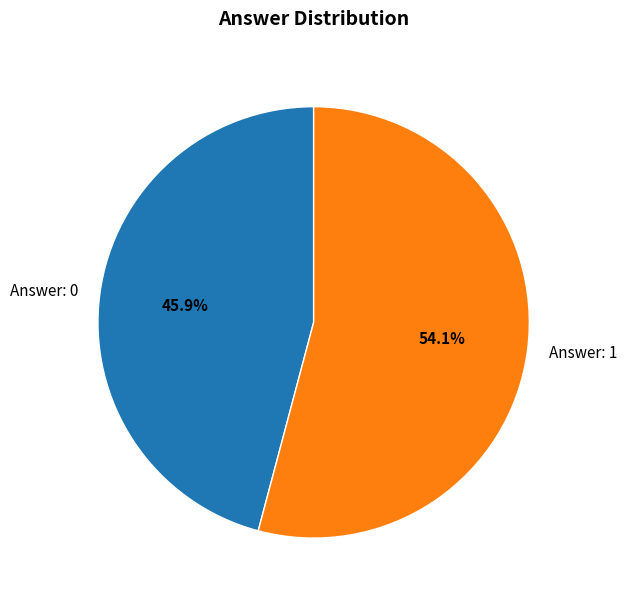

Which slice is the largest?

Answer: 1